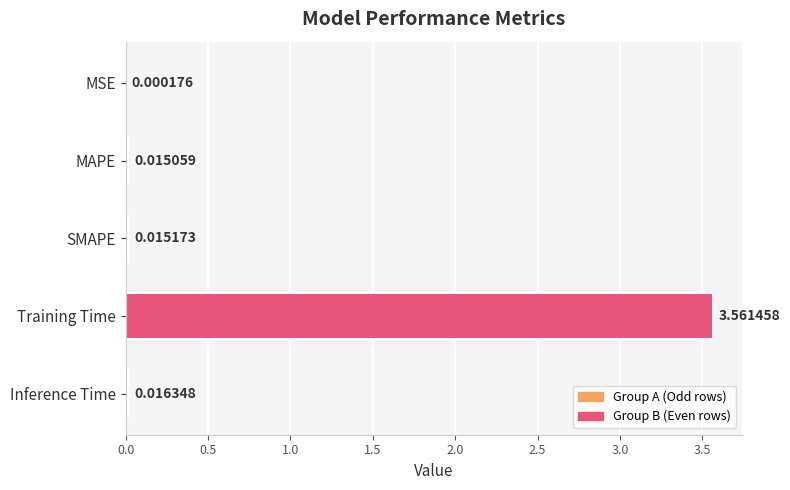

At which label is the value closest to 1?

Inference Time